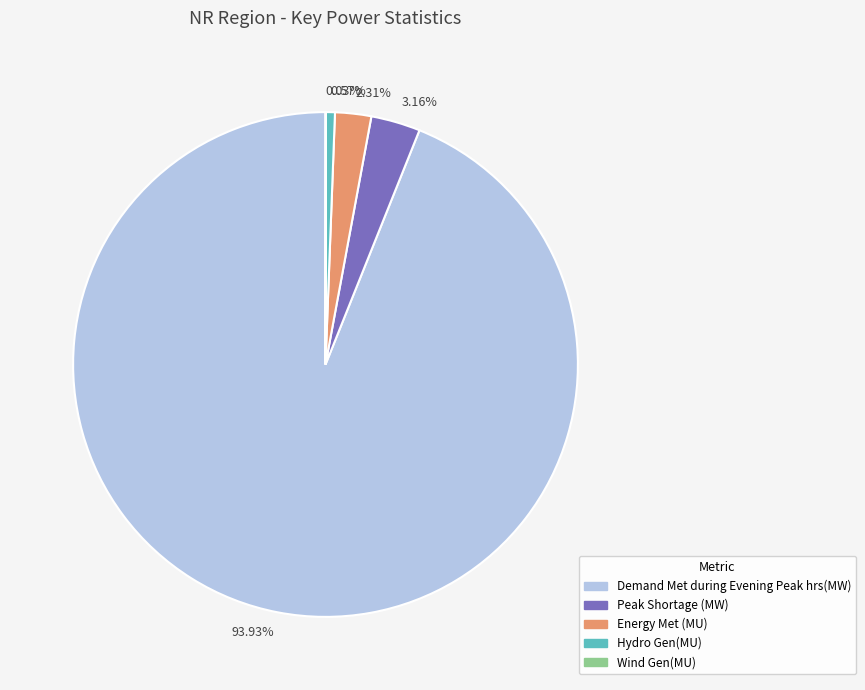

What is the majority slice?

Demand Met during Evening Peak hrs(MW)